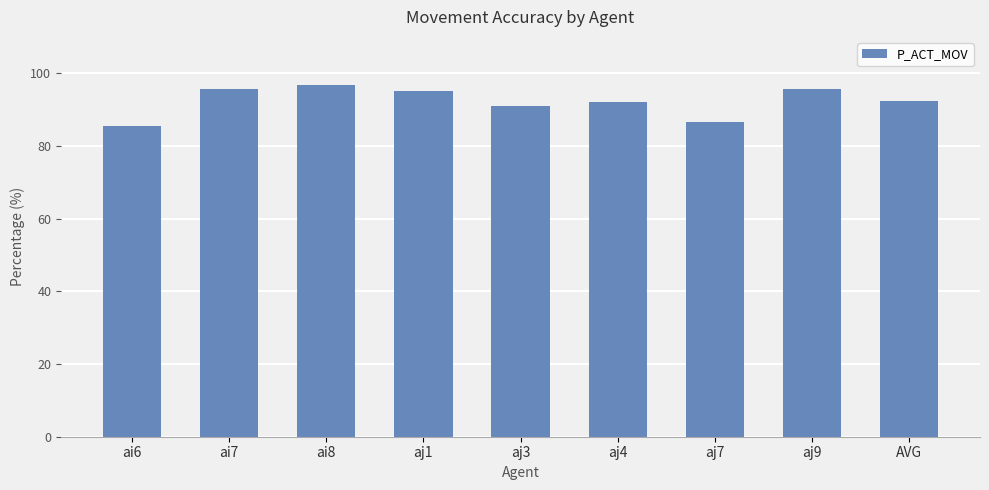

Count the number of data series in this chart.

1